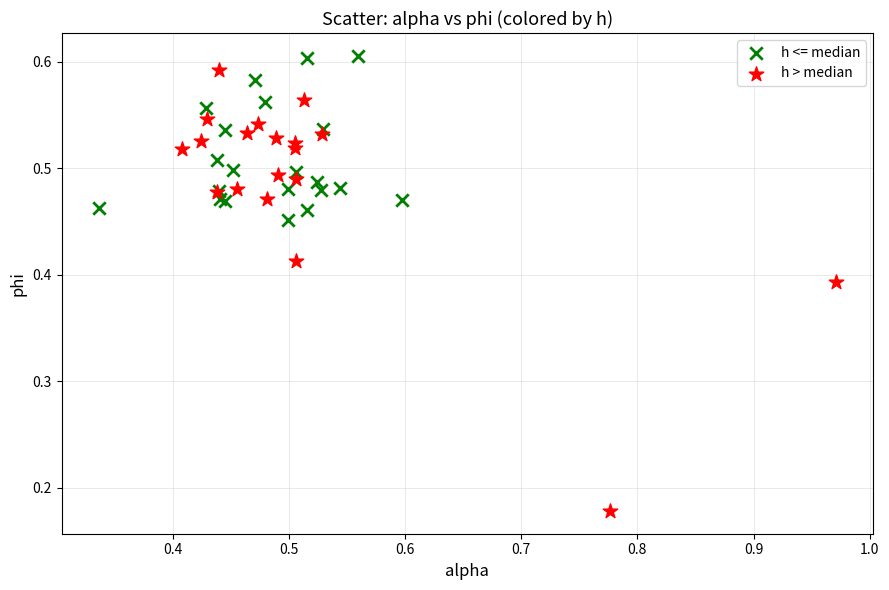

Which series has the largest Y range (max minus min)?

h > median